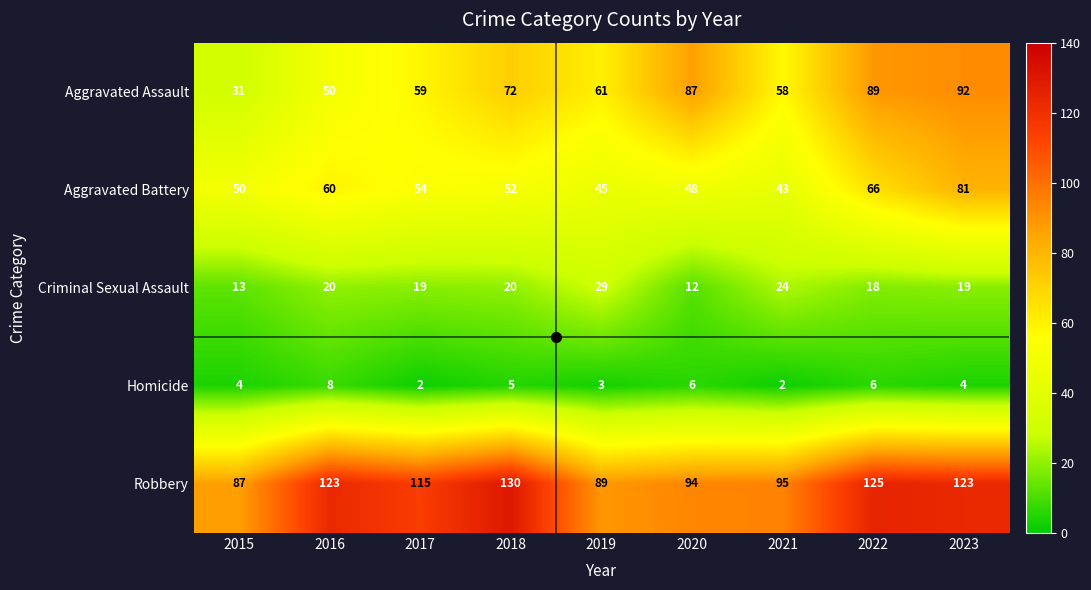

Which series changed the most between 2015 and 2021?

Aggravated Assault